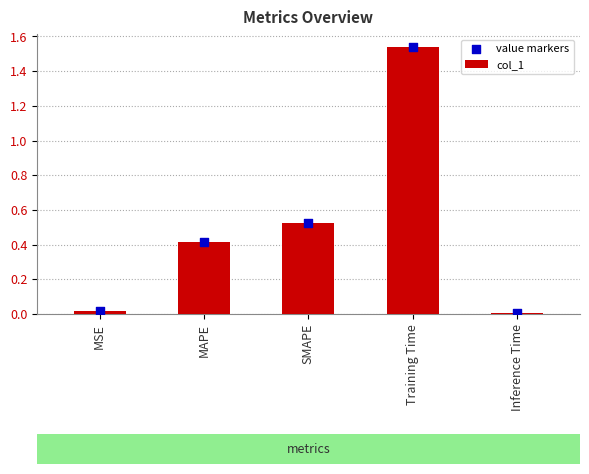

Which series contains the highest Y value?

col_1